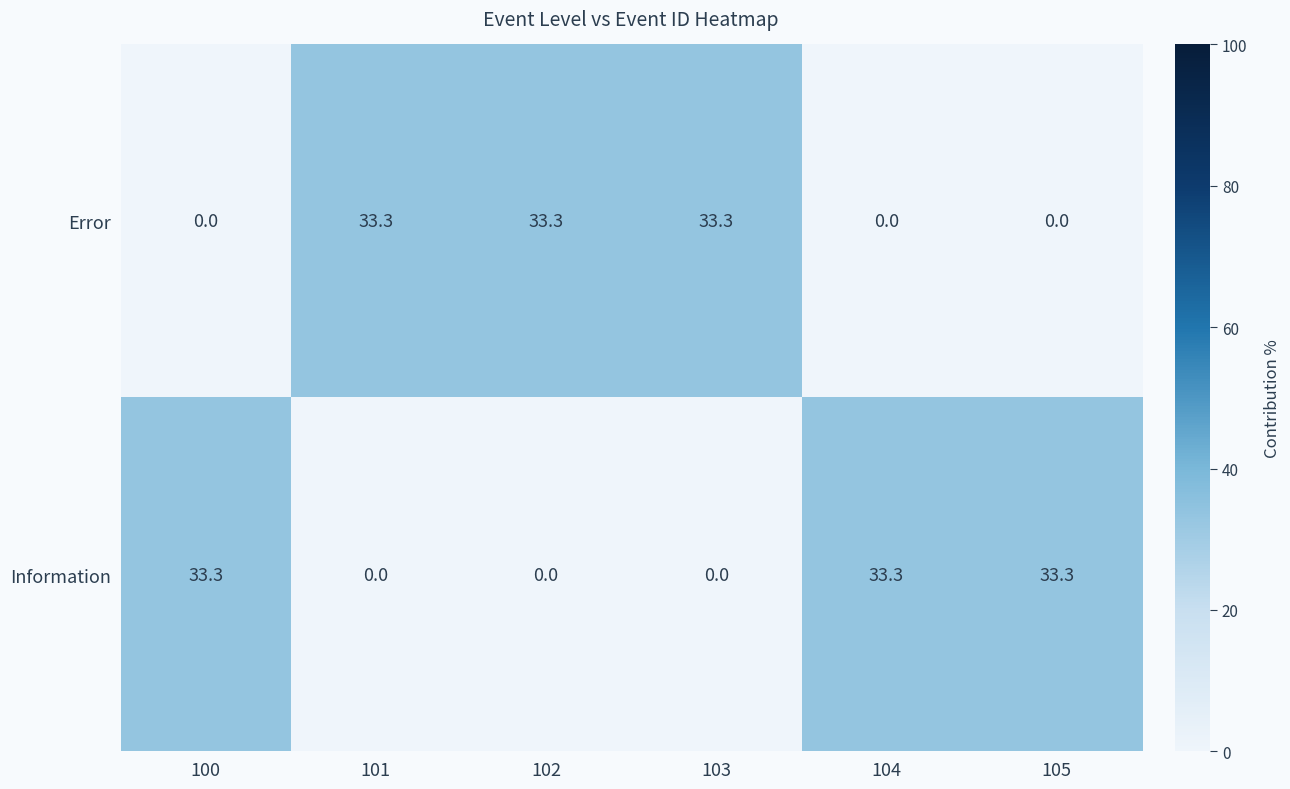

How many series are shown in this chart?

2